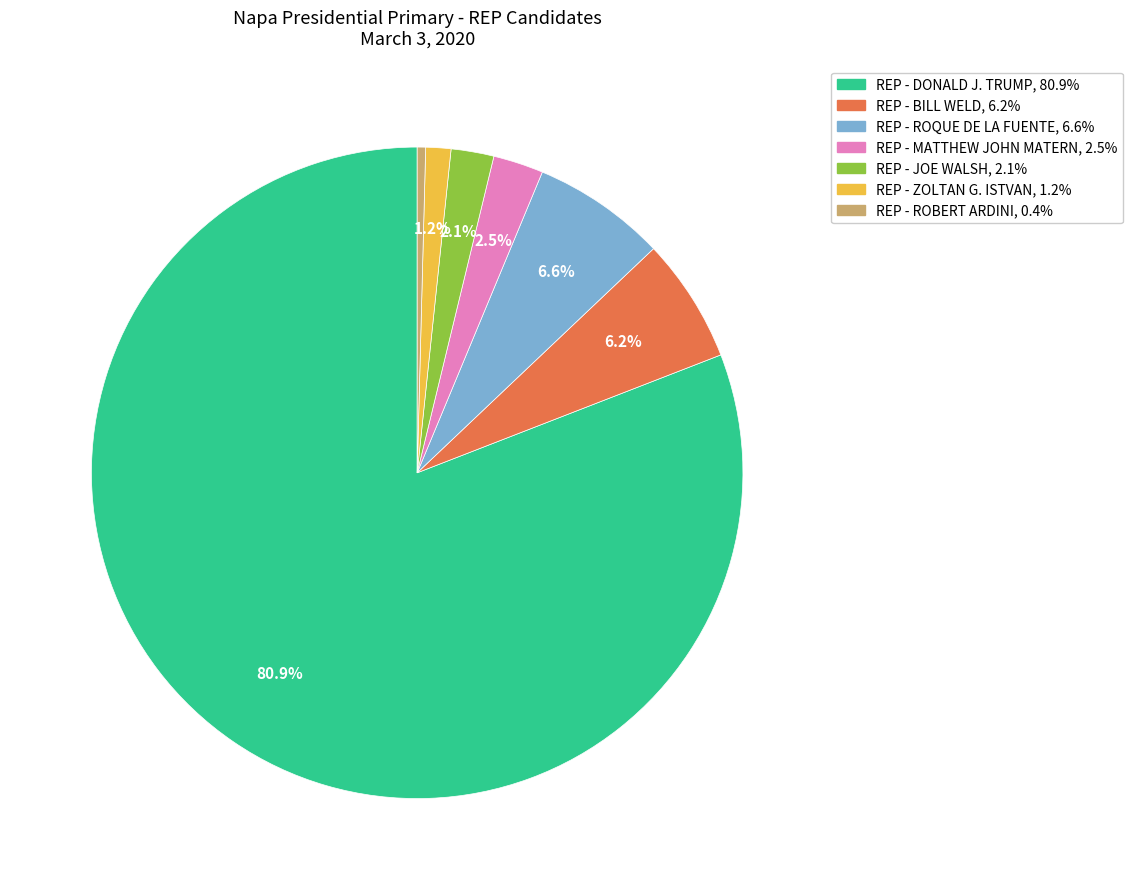

Does REP - MATTHEW JOHN MATERN represent more than half of the total?

No